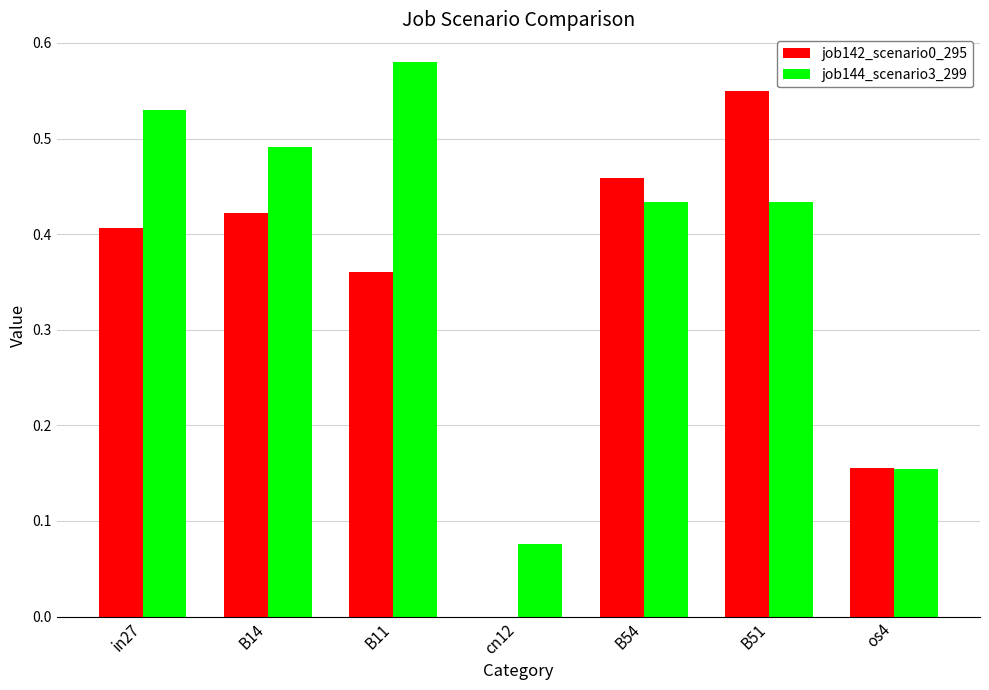

What is the sum of all job144_scenario3_299 values?

2.7